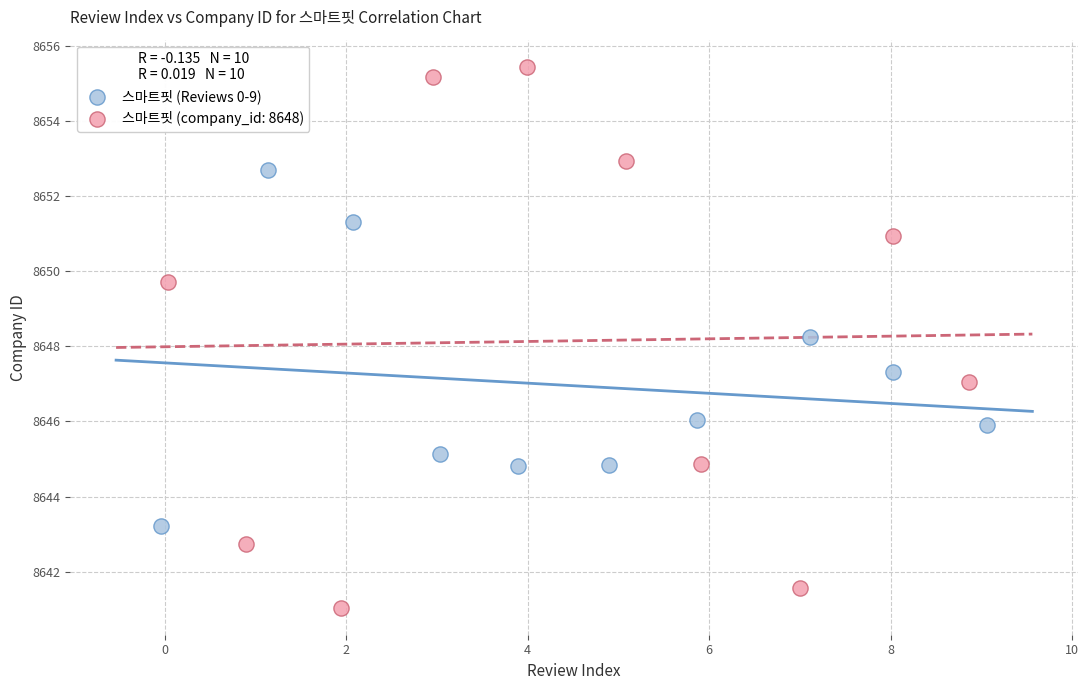

Which series has the widest spread of Y values?

스마트핏 (company_id: 8648)